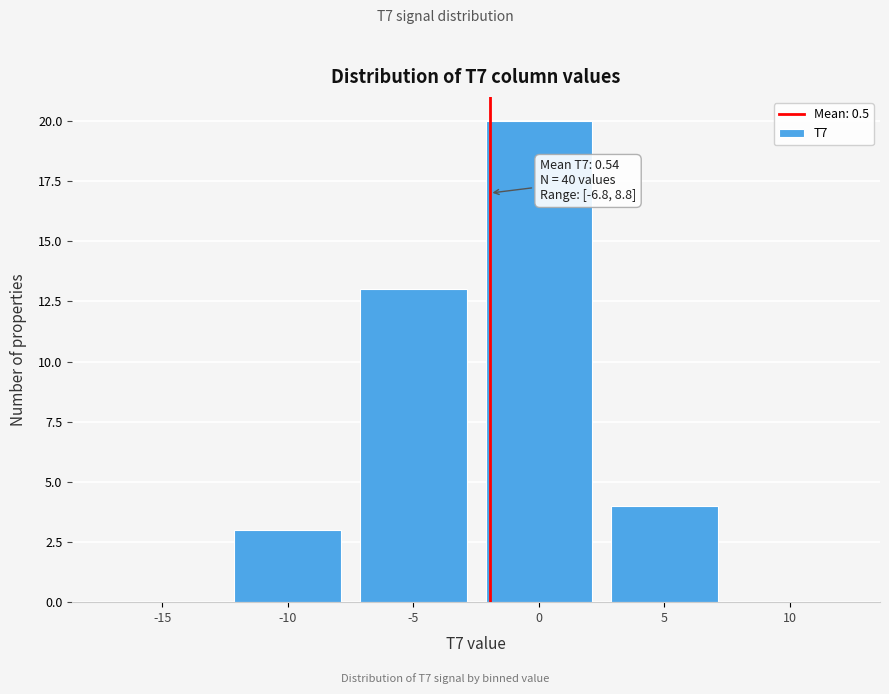

Reading left to right, list all the values displayed in this chart.

-15=0	-10=3	-5=13	0=20	5=4	10=0